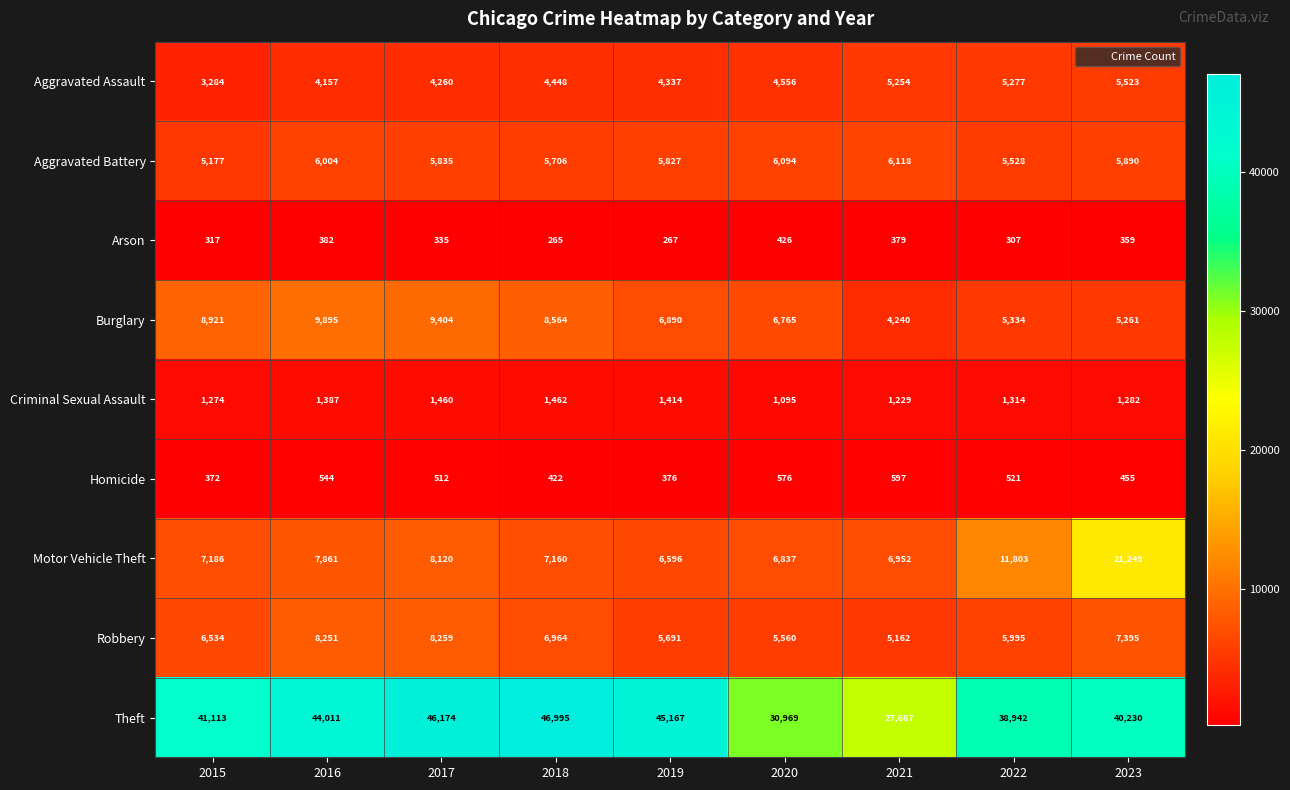

The value of Homicide at 2017 is 512. True or false?

True